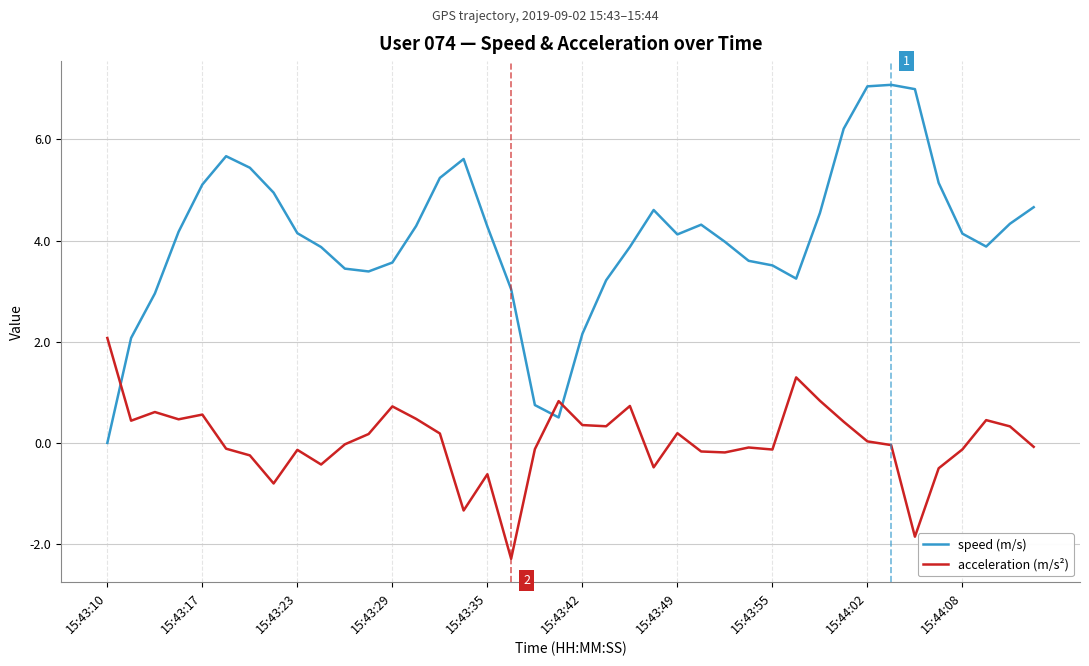

List the series in order of their overall mean, lowest first.

acceleration (m/s²), speed (m/s)